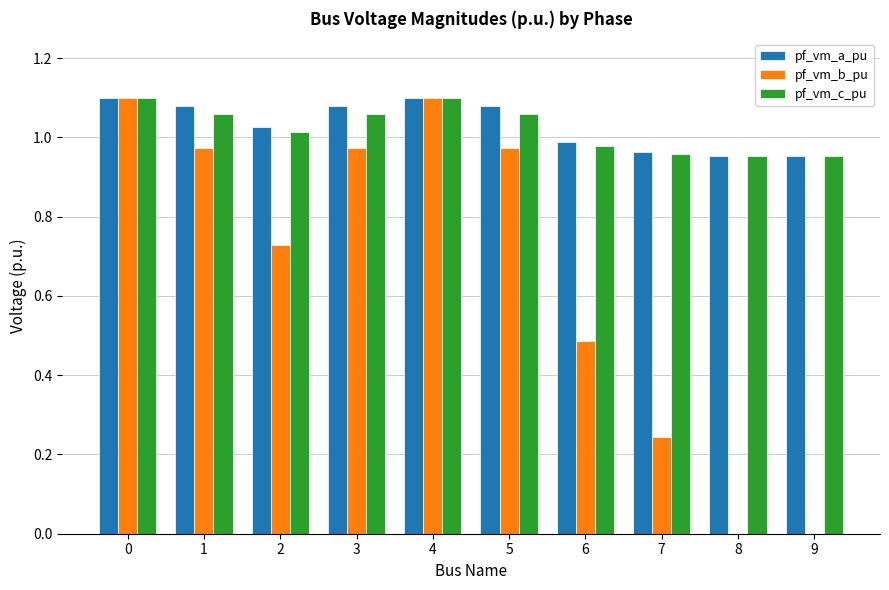

What is the sum of all pf_vm_a_pu values?

10.3